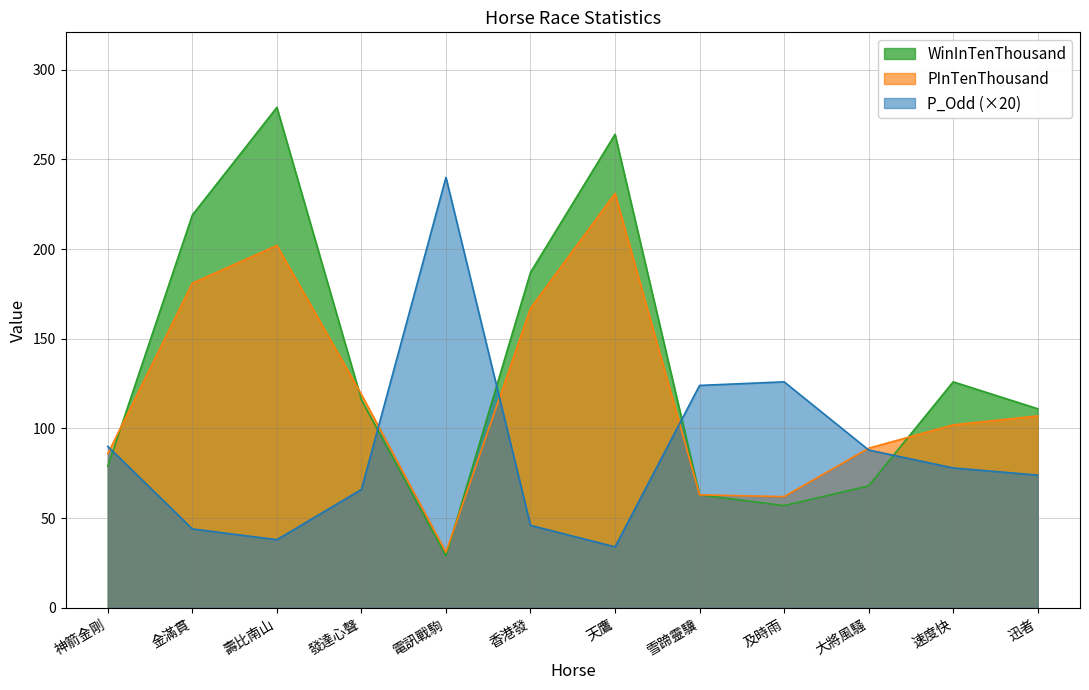

What is the label of the 1st point from the left?

神箭金剛